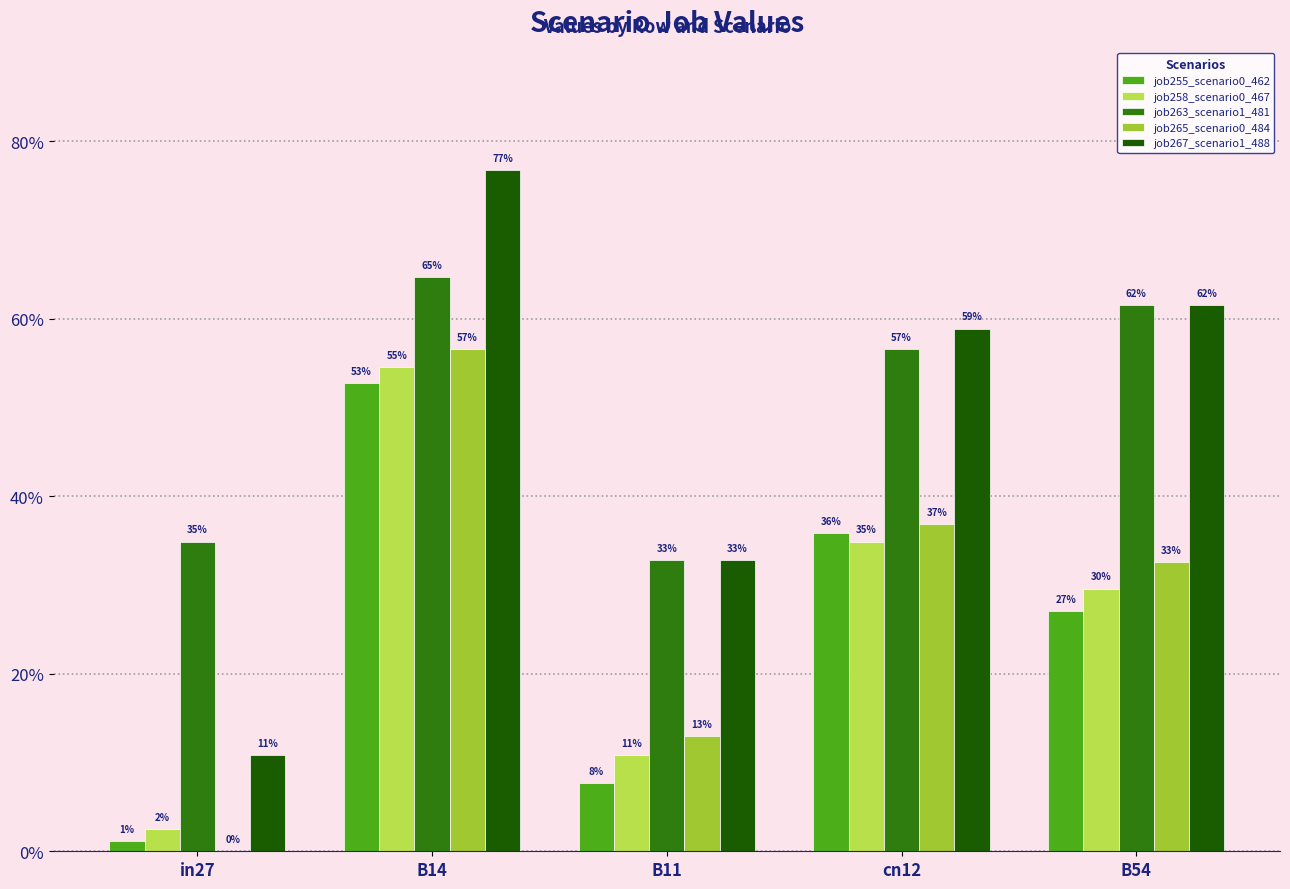

Does the chart contain any negative values?

No